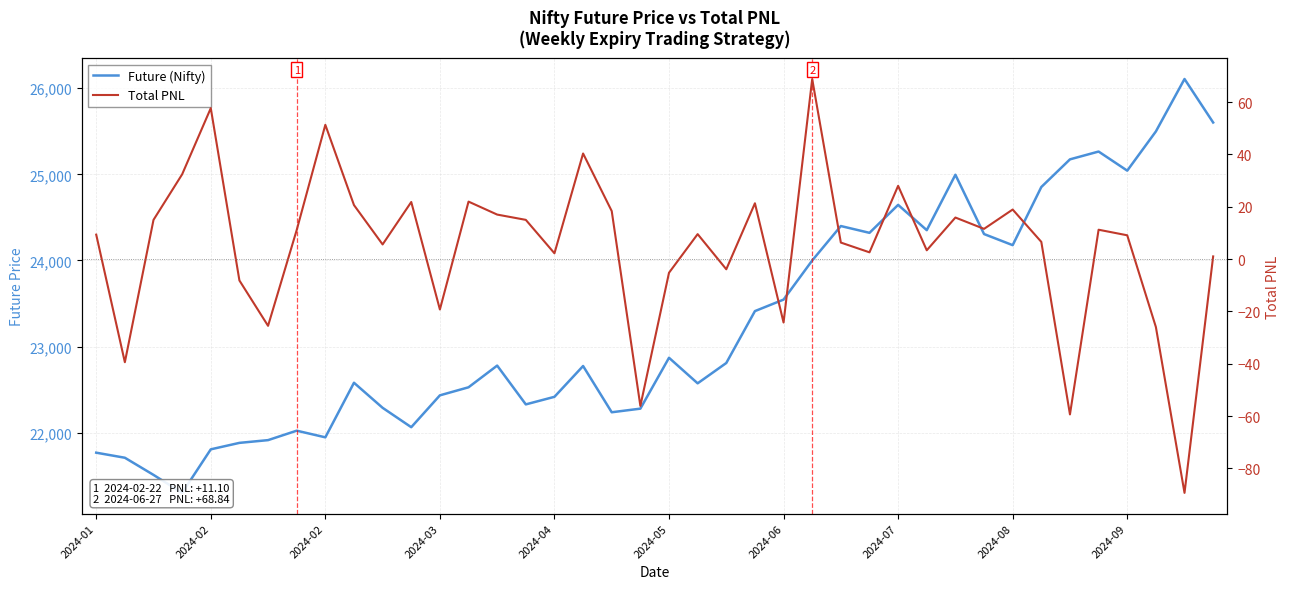

Does the chart have visible grid lines?

Yes